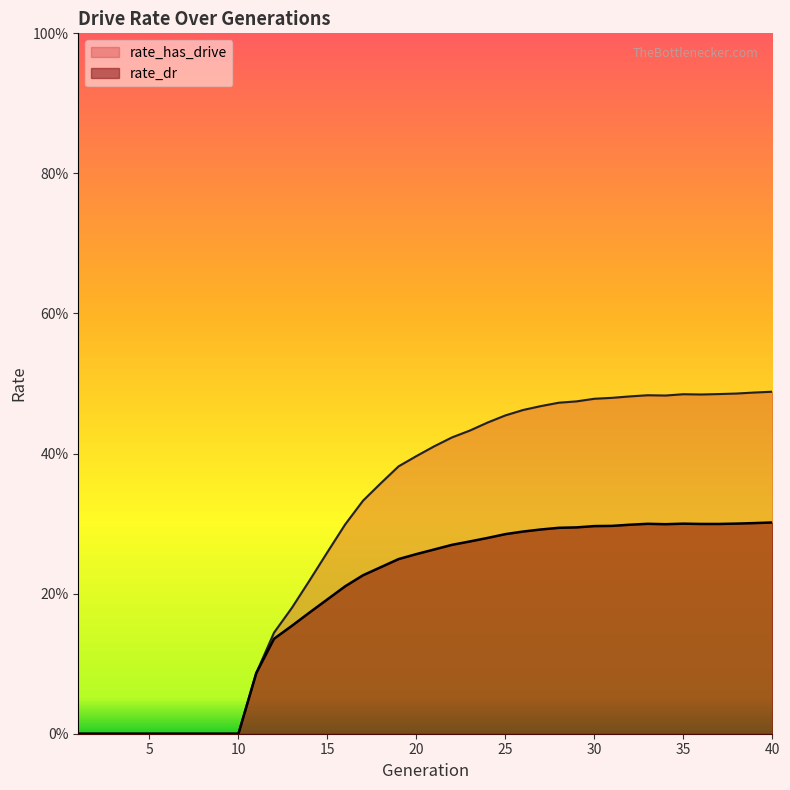

Rank the series at 2 from highest to lowest value.

rate_dr, rate_has_drive